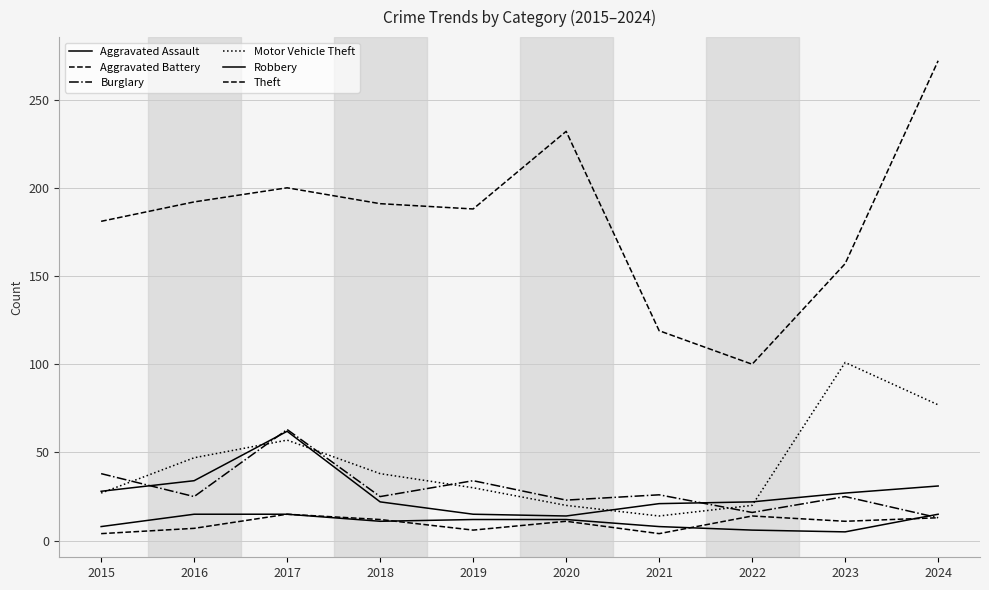

What is the value of the Burglary point at the 3rd from the left?

63